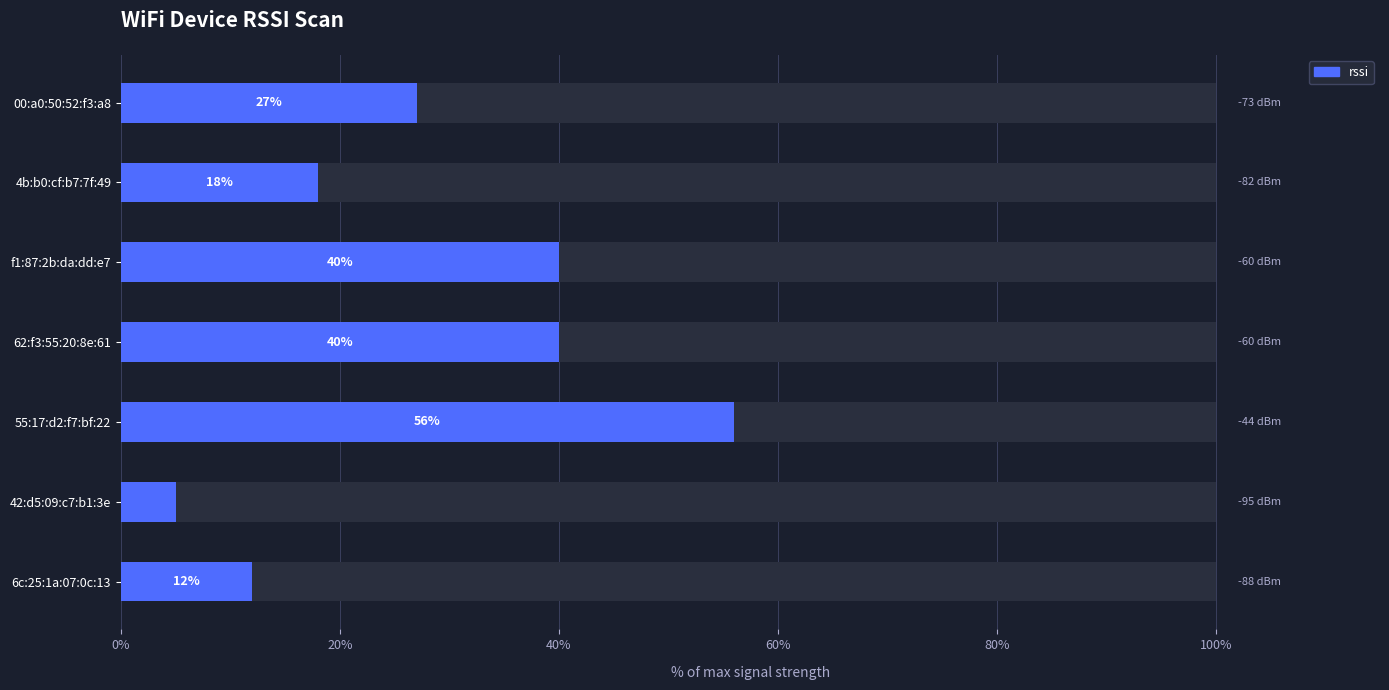

What is the label of the 5th bar from the right?

f1:87:2b:da:dd:e7